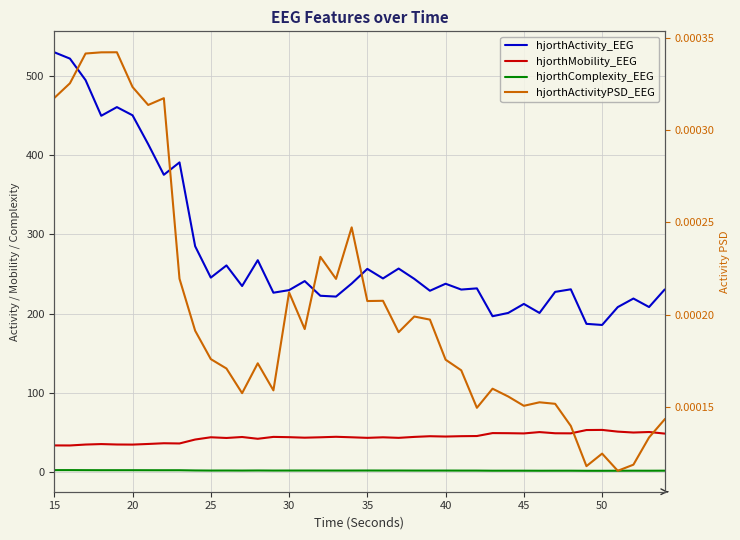

True or false: hjorthActivityPSD_EEG and hjorthActivity_EEG intersect in this chart.

False